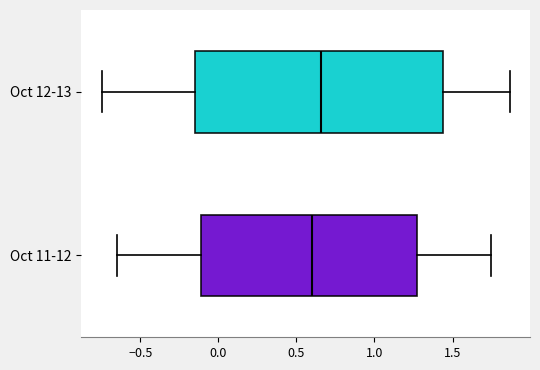

Where is the right edge of the box for Oct 11-12 on the x-axis? The values are not printed on the chart, so give them approximately, as read against the axis.

1.25